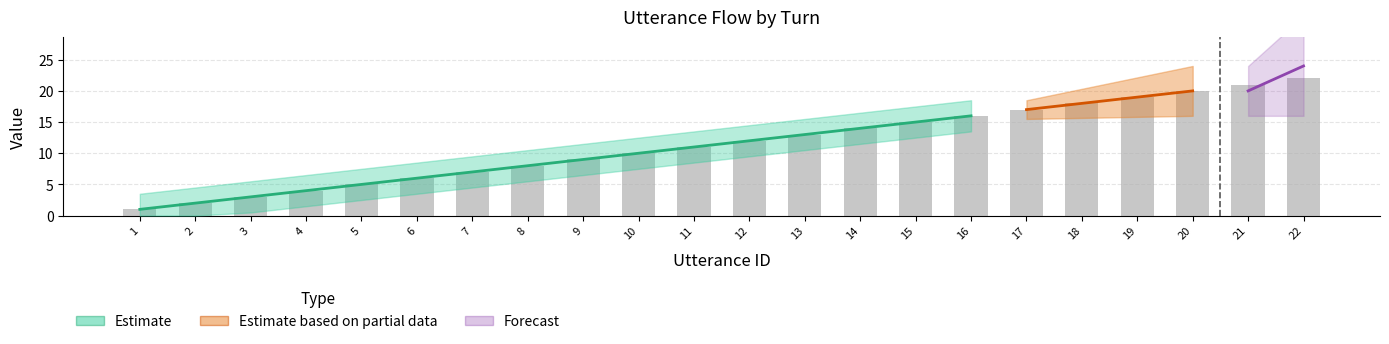

Are the bars horizontal?

No